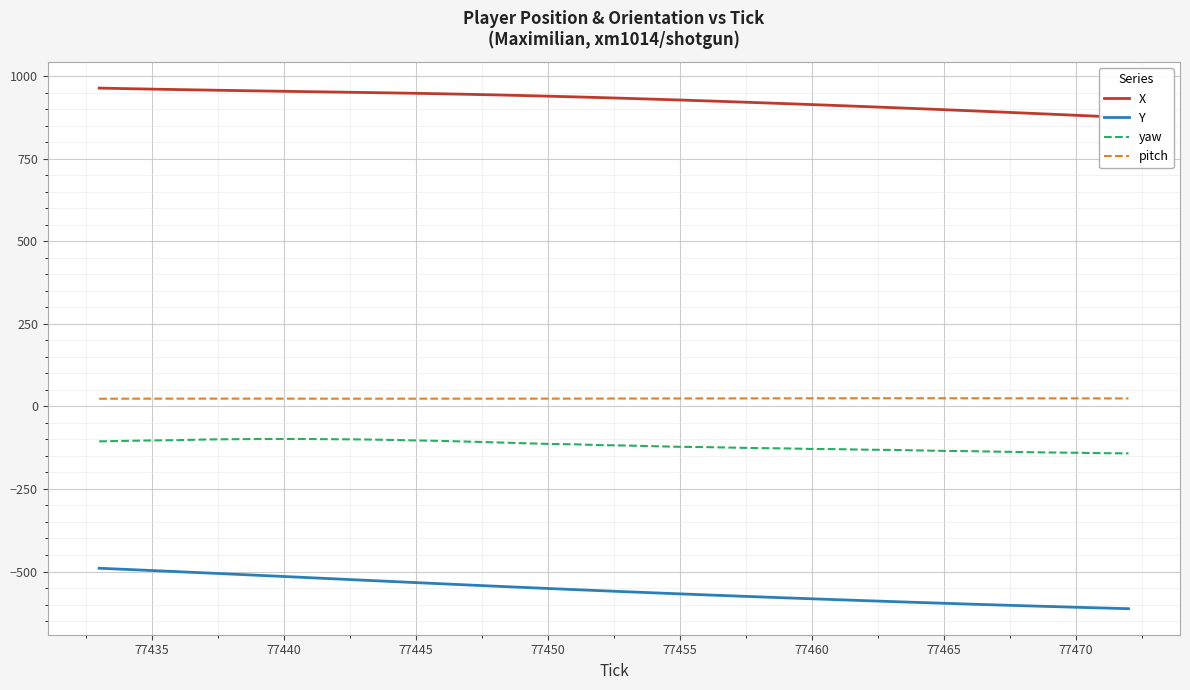

True or false: yaw and Y intersect in this chart.

False